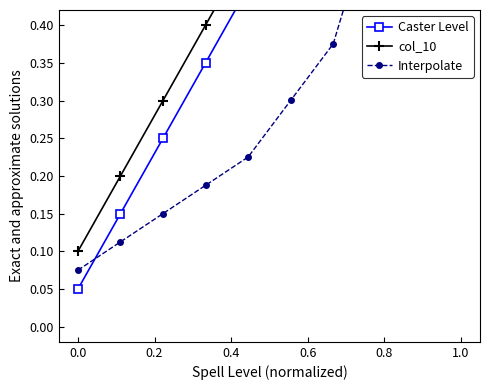

What is the maximum value for col_10?

1.0